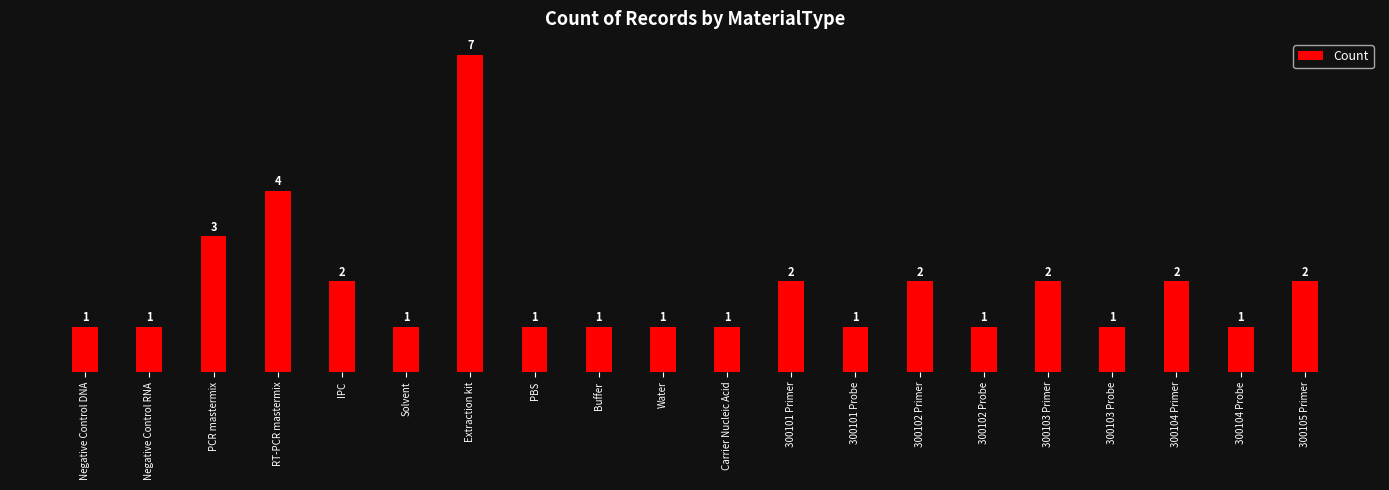

Count the number of categories in the chart.

20